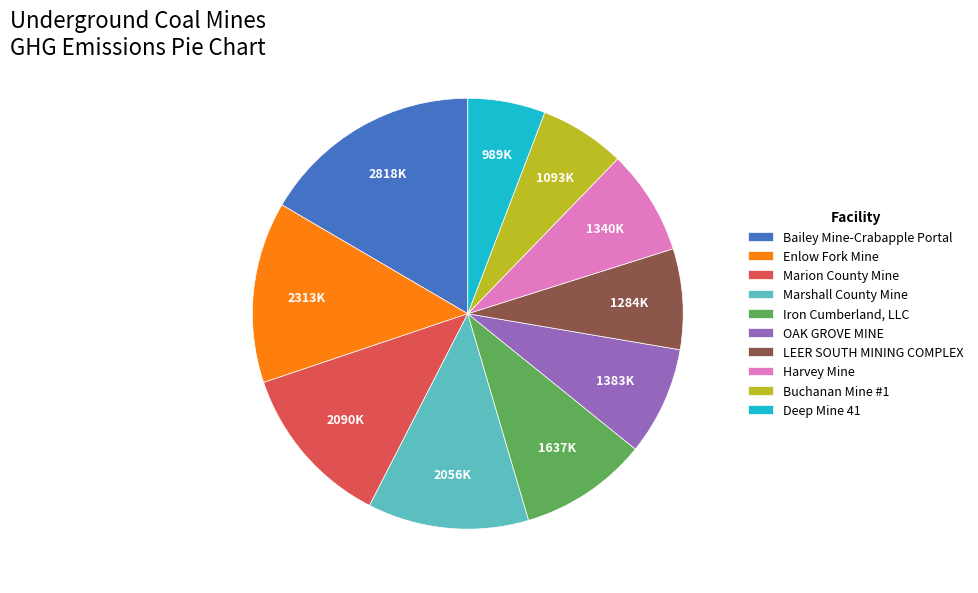

Which slice is the largest?

Bailey Mine-Crabapple Portal